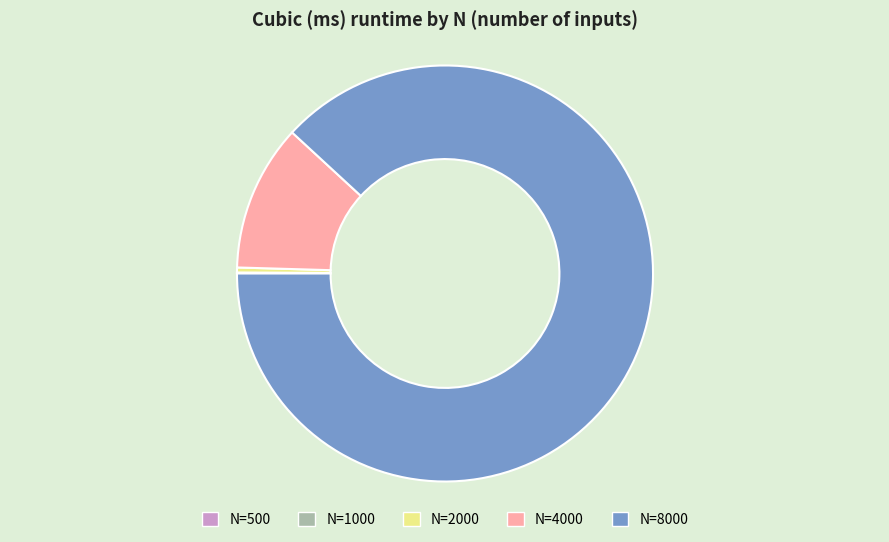

Is there a majority slice in this chart?

Yes